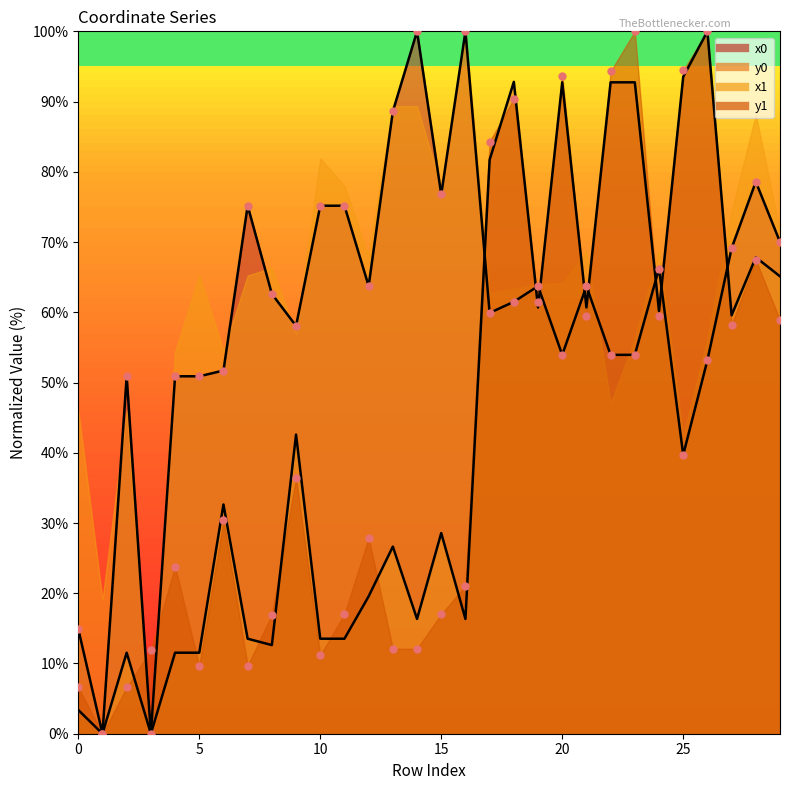

At which category is the sum across all series the highest?

26